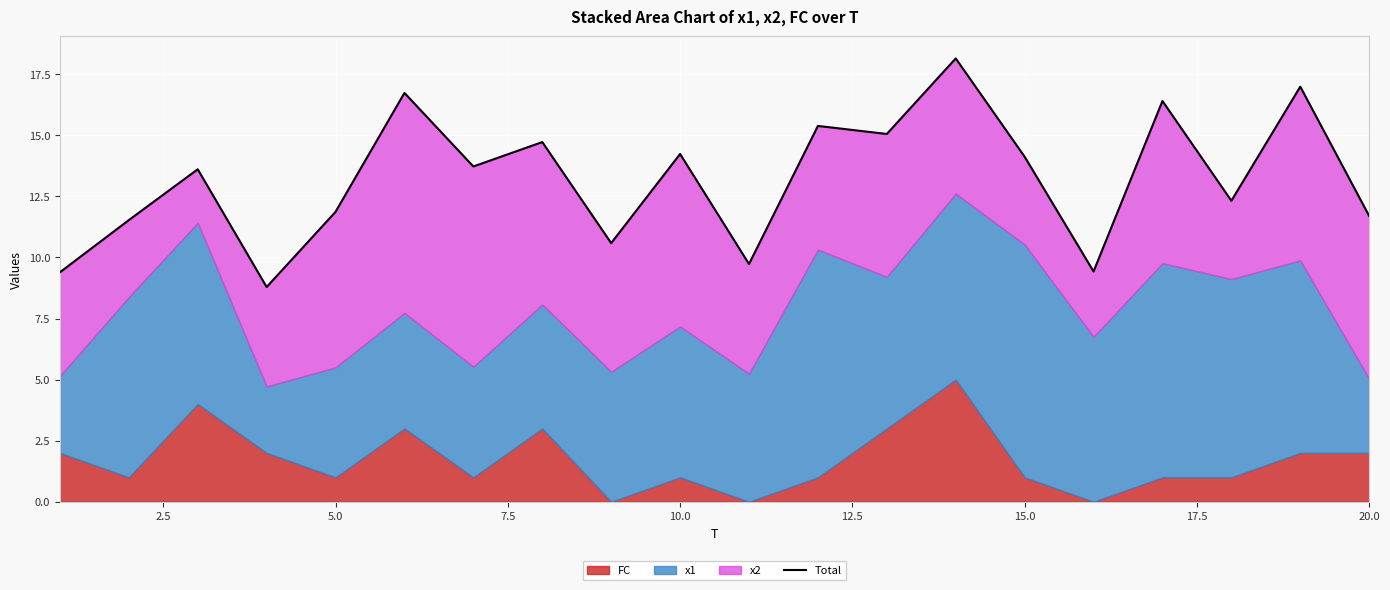

What is the sum of all values?

264.5